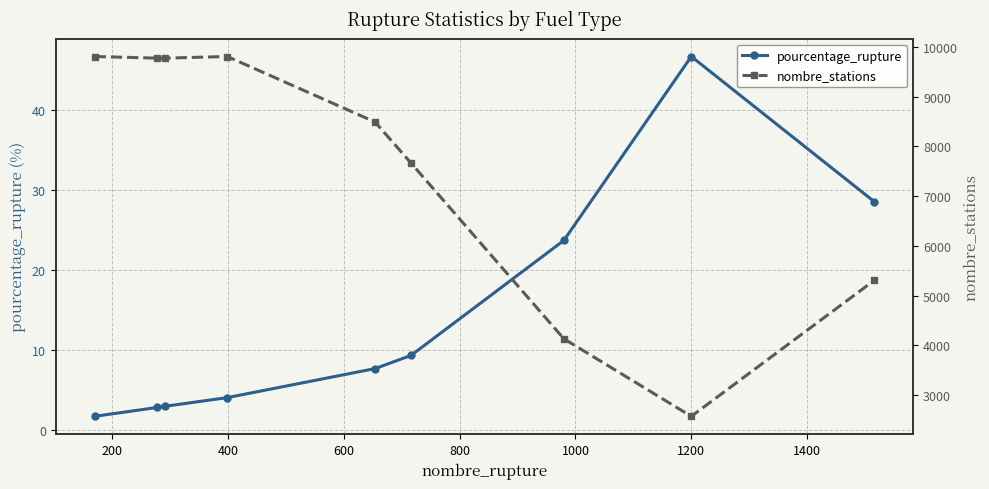

What is the lowest value of the pourcentage_rupture series?

1.7